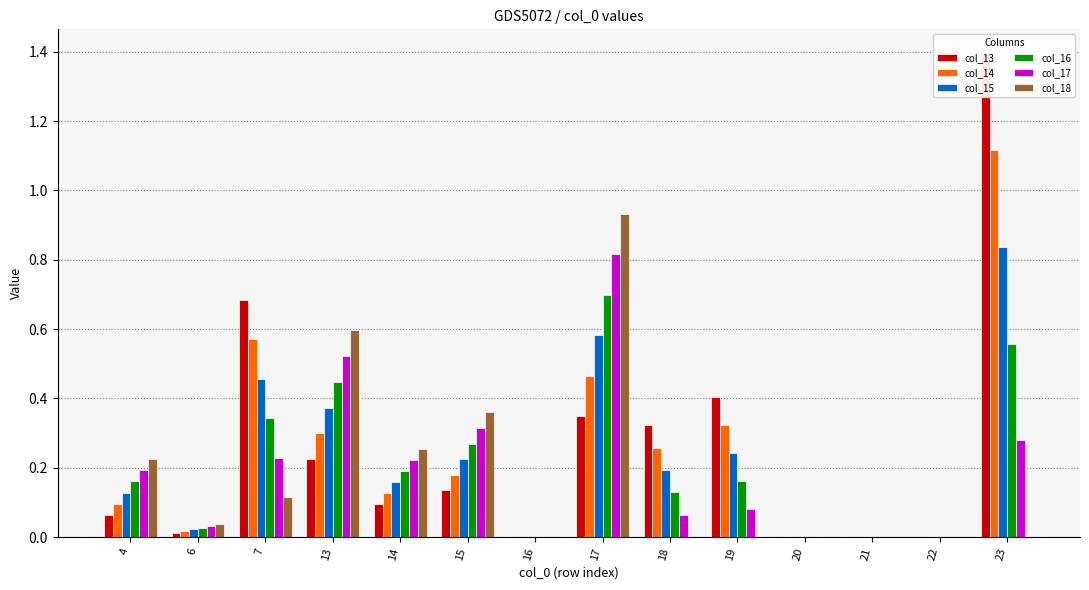

Which series has the largest range (max minus min)?

col_13